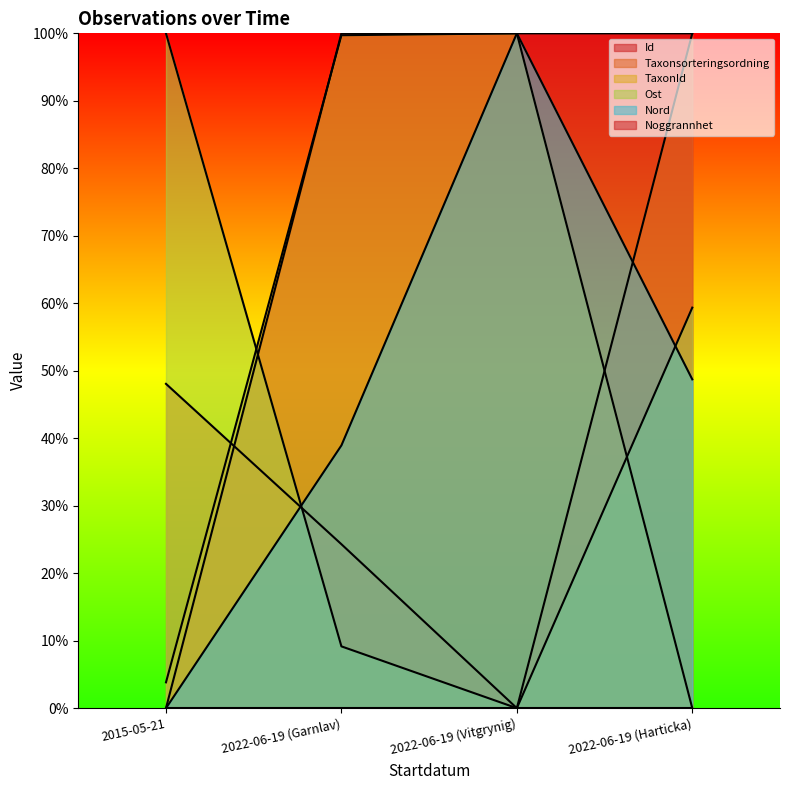

How many lines are shown in the chart?

5